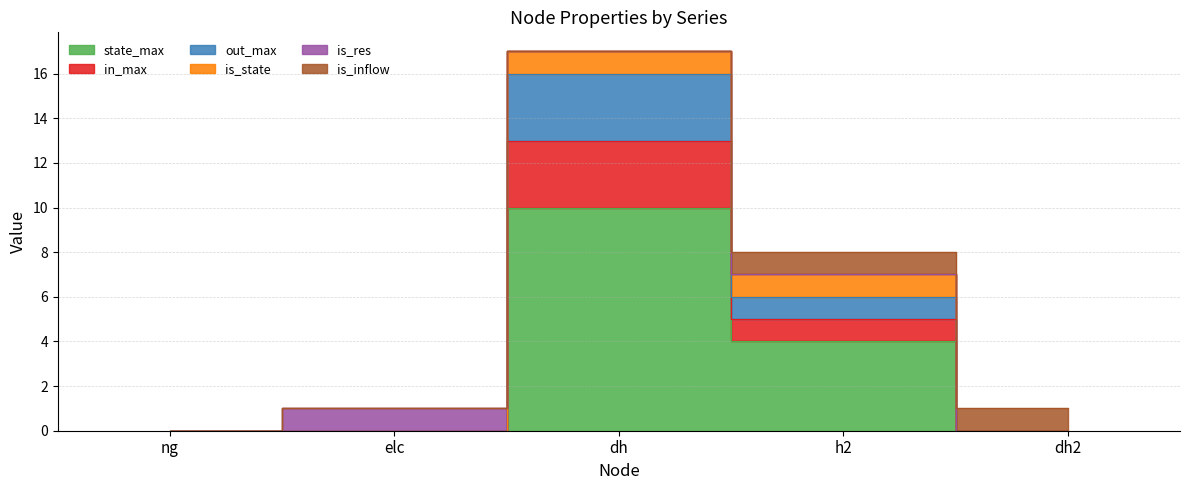

In state_max, how many points are higher than both neighbors (excluding endpoints)?

1